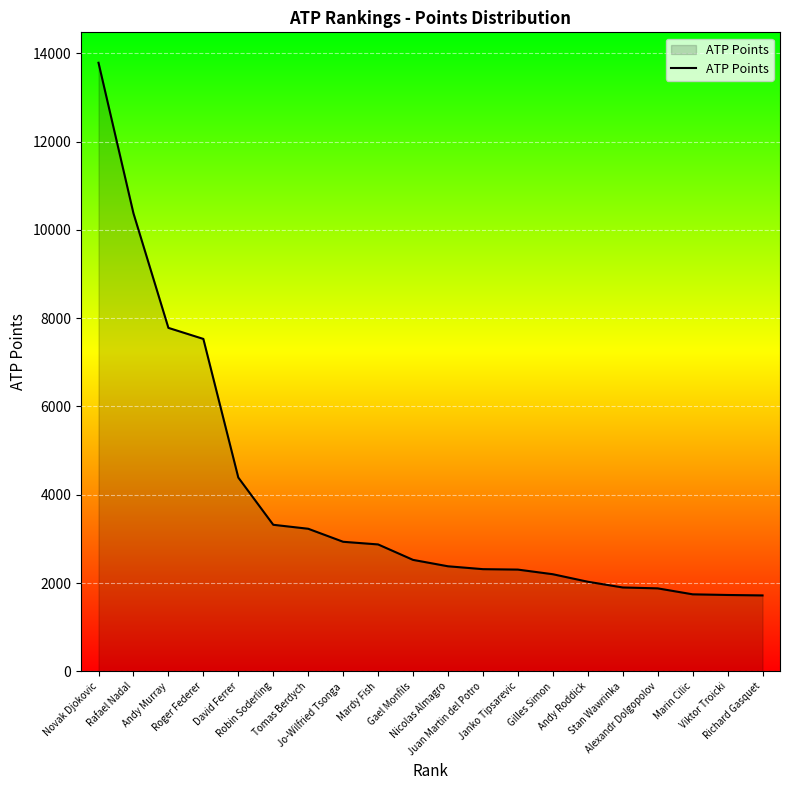

True or false: the data shows 13785 at Novak Djokovic.

True